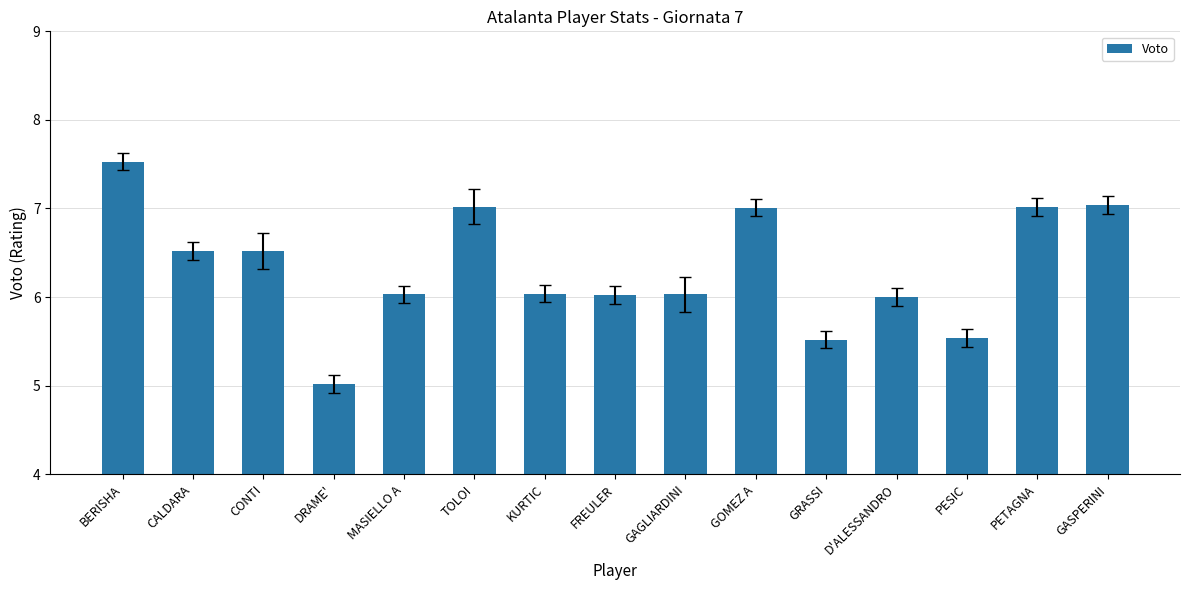

True or false: the data shows 6.0 at FREULER.

True